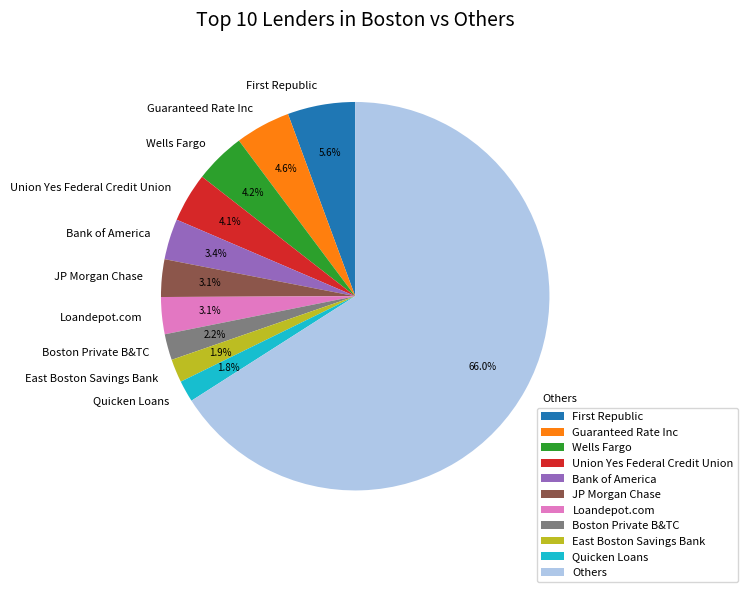

The Bank of America slice represents 12% of the pie. True or false?

False